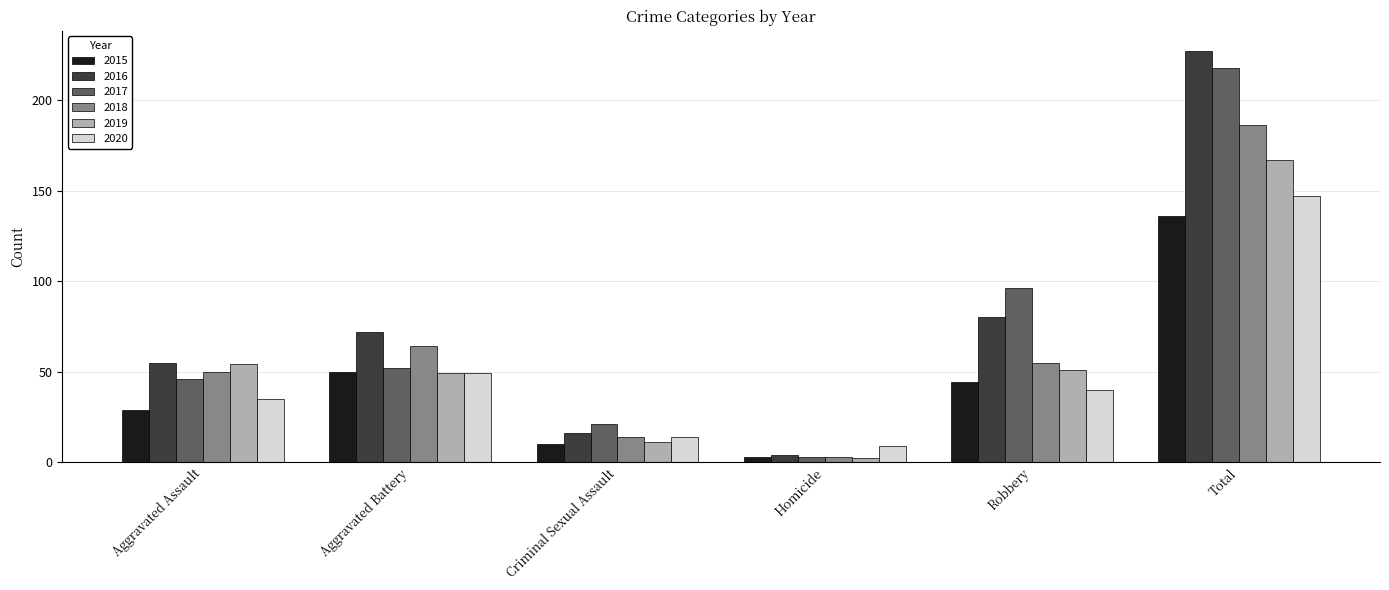

What is the total value across all series at Robbery?

366